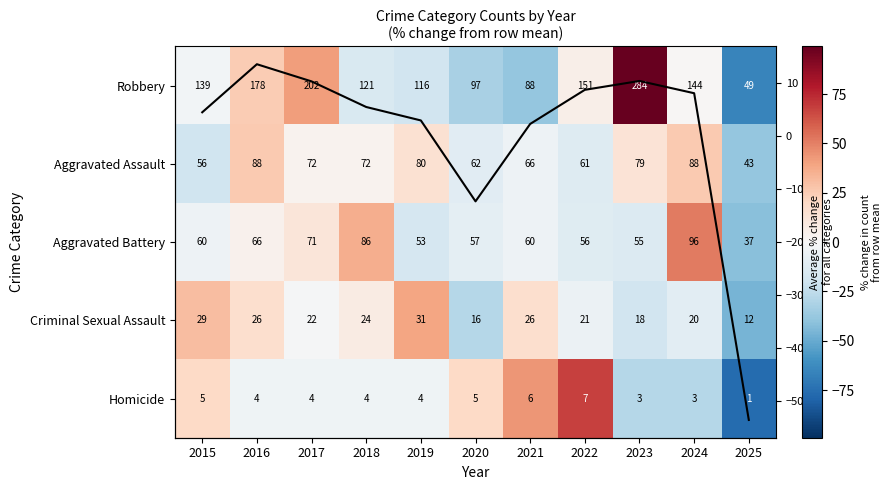

What is the total value across all series at 2025?

-321.4